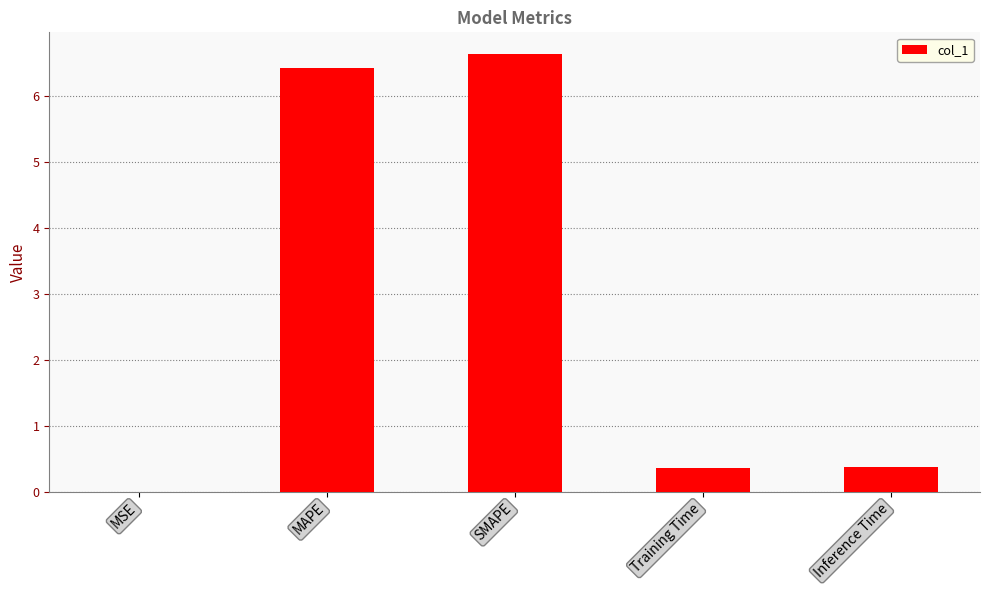

True or false: the data shows 8.6 at SMAPE.

False